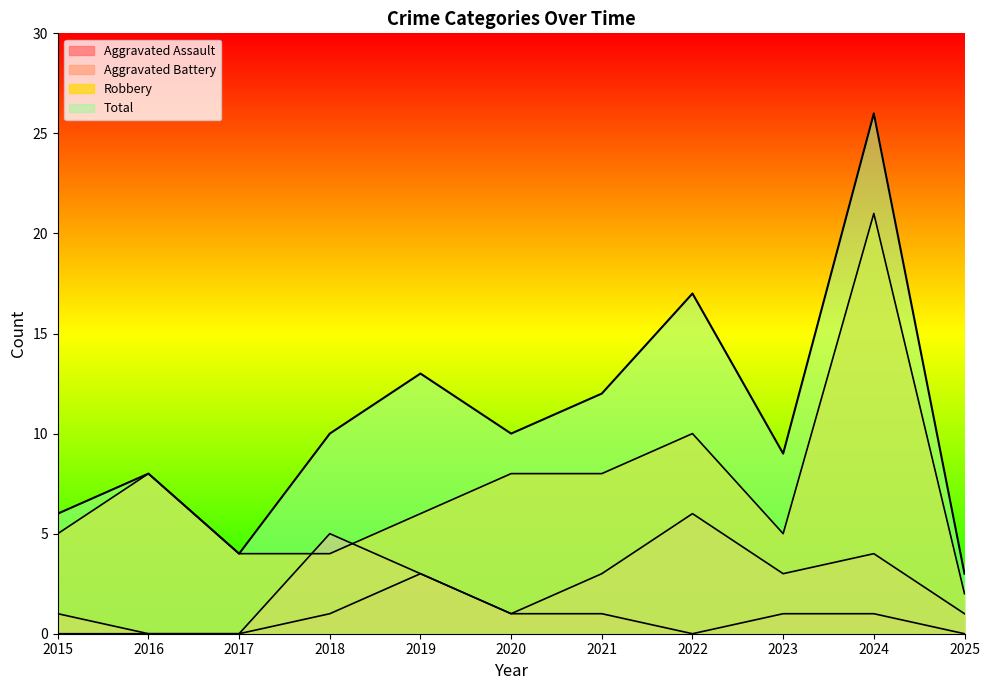

At which label does Aggravated Assault first exceed 1?

2019